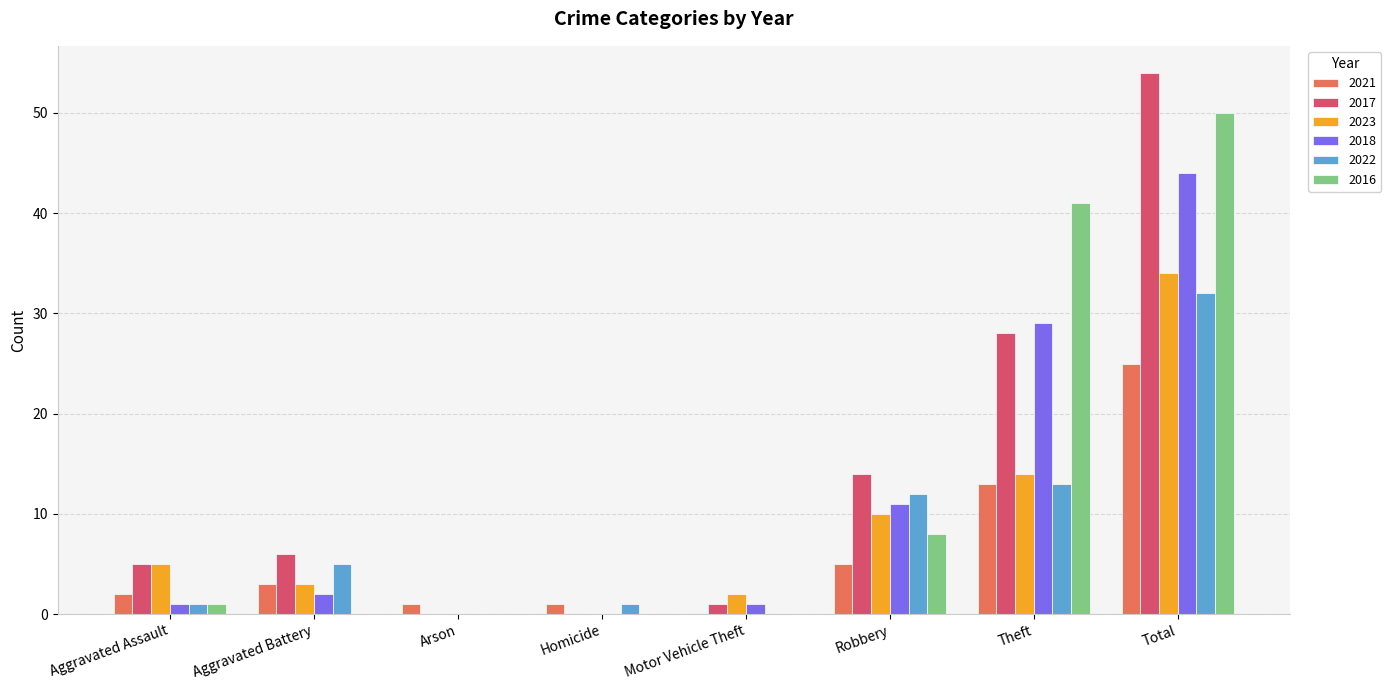

How many data points does each series have?

8